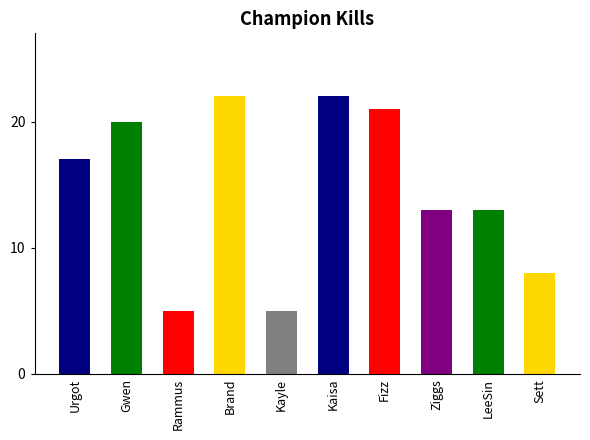

What is the minimum value shown in the chart?

5